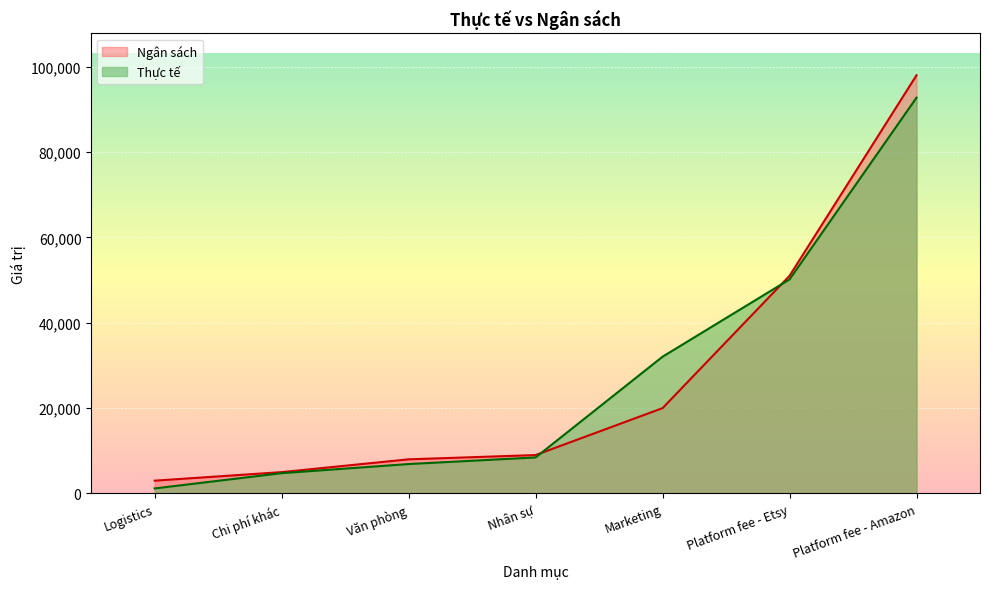

What is the label of the 2nd point from the right?

Platform fee - Etsy